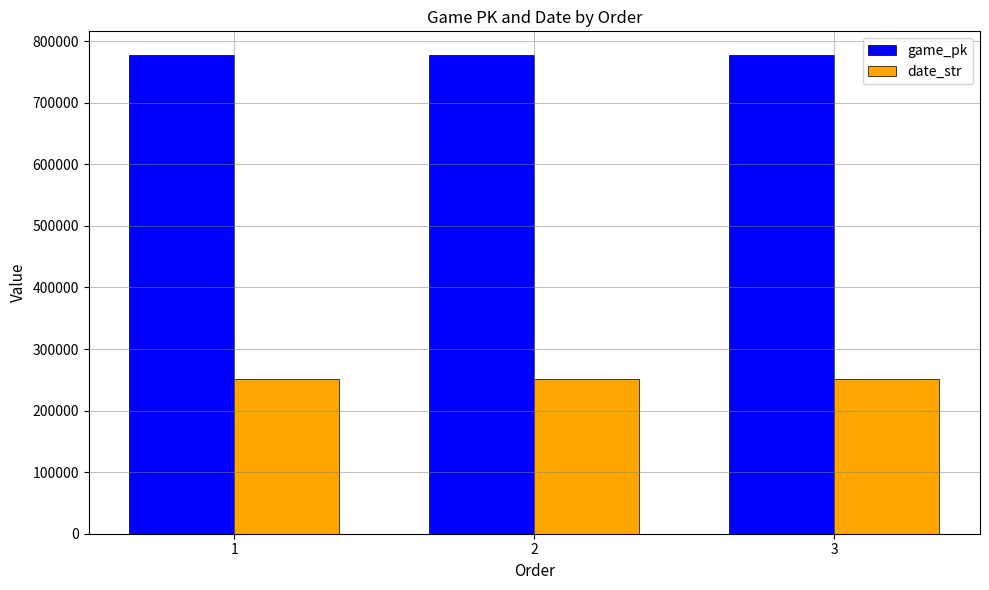

The date_str series shows 250722 at 1. True or false?

True